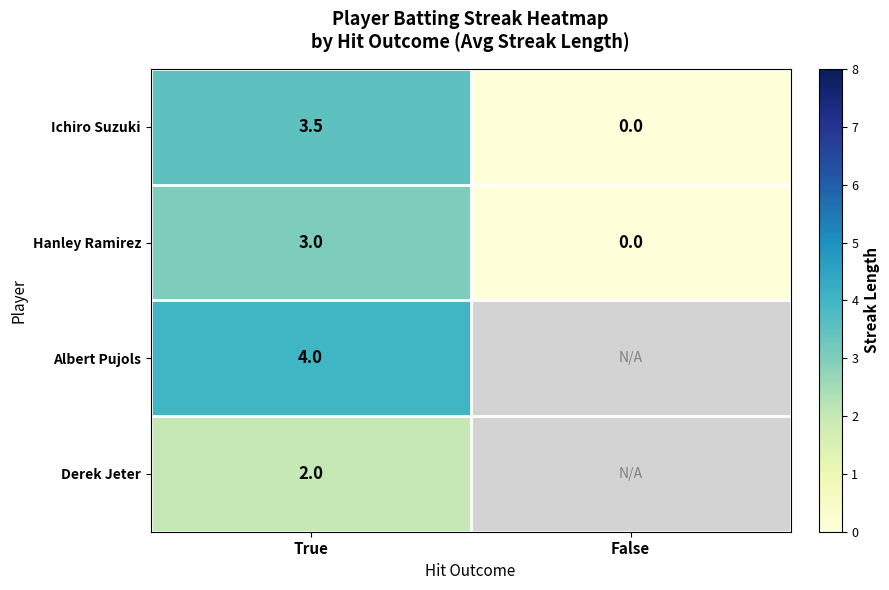

List the labels in order of Hanley Ramirez value, smallest first.

False, True